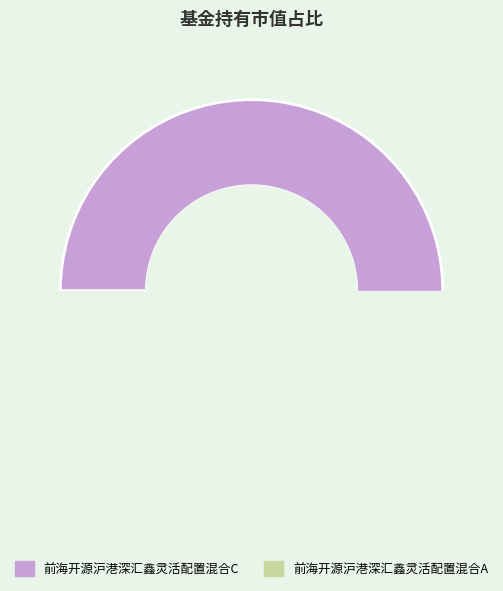

Rank the categories by value from lowest to highest.

前海开源沪港深汇鑫灵活配置混合A, 前海开源沪港深汇鑫灵活配置混合C